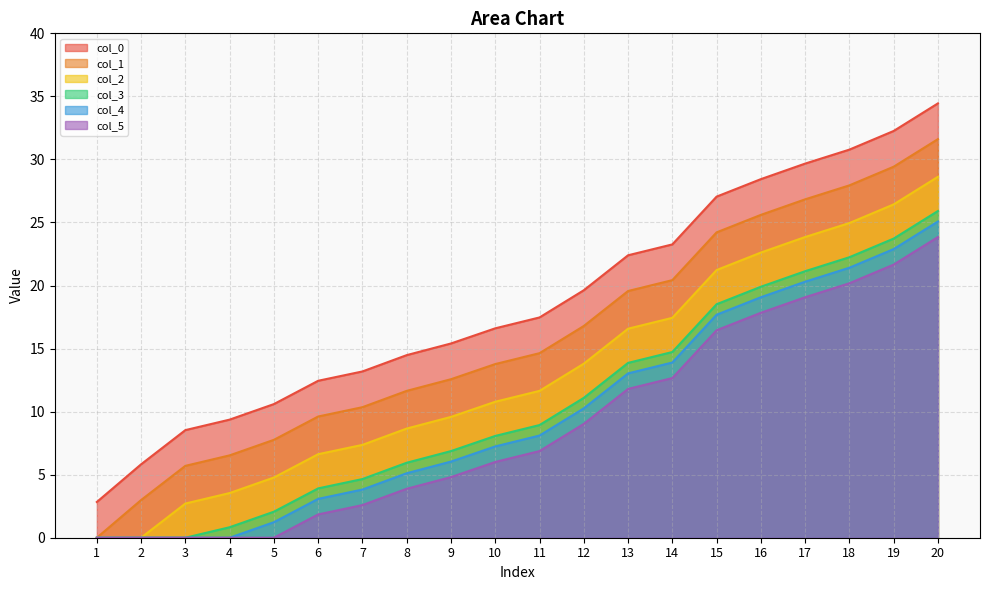

Reading left to right, list all the values displayed in this chart.

col_0: 1=2.8	2=5.8	3=8.5	4=9.4	5=10.6	6=12.4	7=13.2	8=14.5	9=15.4	10=16.6	11=17.5	12=19.6	13=22.4	14=23.3	15=27.1	16=28.4	17=29.7	18=30.8	19=32.3	20=34.4
col_1: 1=0.0	2=3.0	3=5.7	4=6.5	5=7.8	6=9.6	7=10.4	8=11.6	9=12.6	10=13.8	11=14.6	12=16.8	13=19.6	14=20.4	15=24.2	16=25.6	17=26.8	18=27.9	19=29.4	20=31.6
col_2: 1=0.0	2=0.0	3=2.7	4=3.5	5=4.8	6=6.6	7=7.4	8=8.7	9=9.6	10=10.8	11=11.6	12=13.8	13=16.6	14=17.4	15=21.2	16=22.6	17=23.8	18=25.0	19=26.4	20=28.6
col_3: 1=0.0	2=0.0	3=0.0	4=0.8	5=2.1	6=3.9	7=4.7	8=5.9	9=6.9	10=8.1	11=8.9	12=11.1	13=13.9	14=14.7	15=18.5	16=19.9	17=21.1	18=22.2	19=23.7	20=25.9
col_4: 1=0.0	2=0.0	3=0.0	4=0.0	5=1.2	6=3.1	7=3.8	8=5.1	9=6.0	10=7.2	11=8.1	12=10.3	13=13.0	14=13.9	15=17.7	16=19.1	17=20.3	18=21.4	19=22.9	20=25.1
col_5: 1=0.0	2=0.0	3=0.0	4=0.0	5=0.0	6=1.8	7=2.6	8=3.9	9=4.8	10=6.0	11=6.9	12=9.0	13=11.8	14=12.7	15=16.5	16=17.8	17=19.1	18=20.2	19=21.7	20=23.8